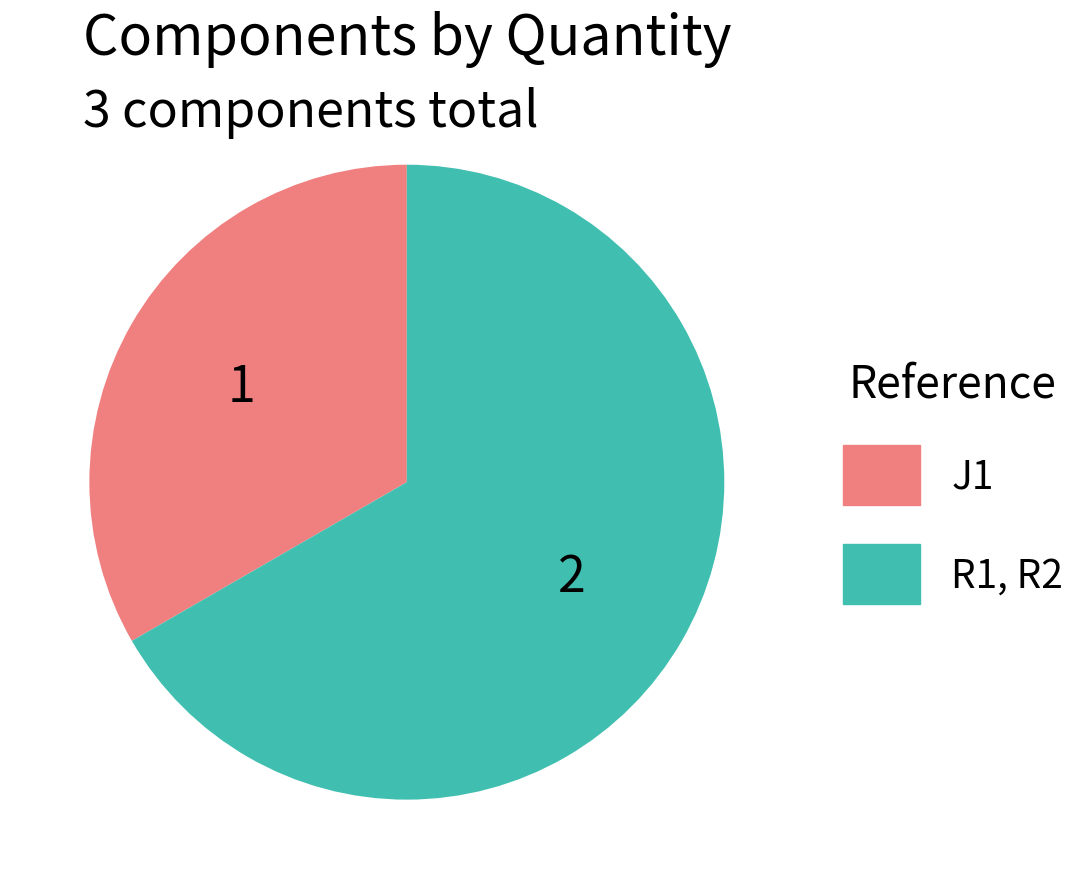

Is the sum of R1, R2 and J1 greater than half?

Yes